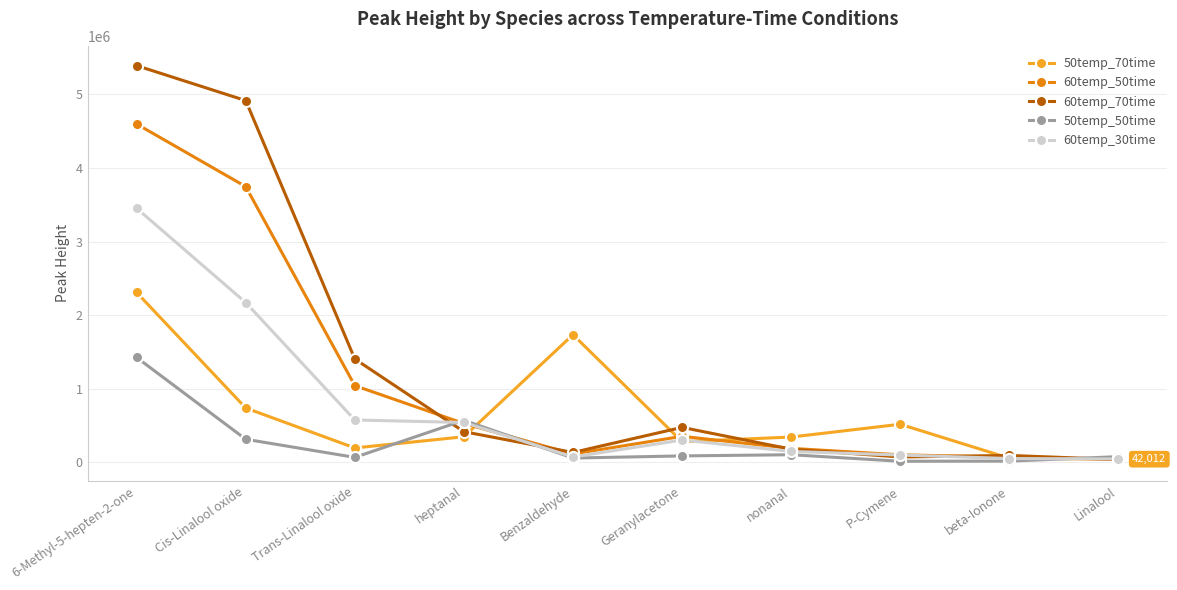

Between which two adjacent categories do 60temp_70time and 60temp_30time first intersect?

Trans-Linalool oxide and heptanal